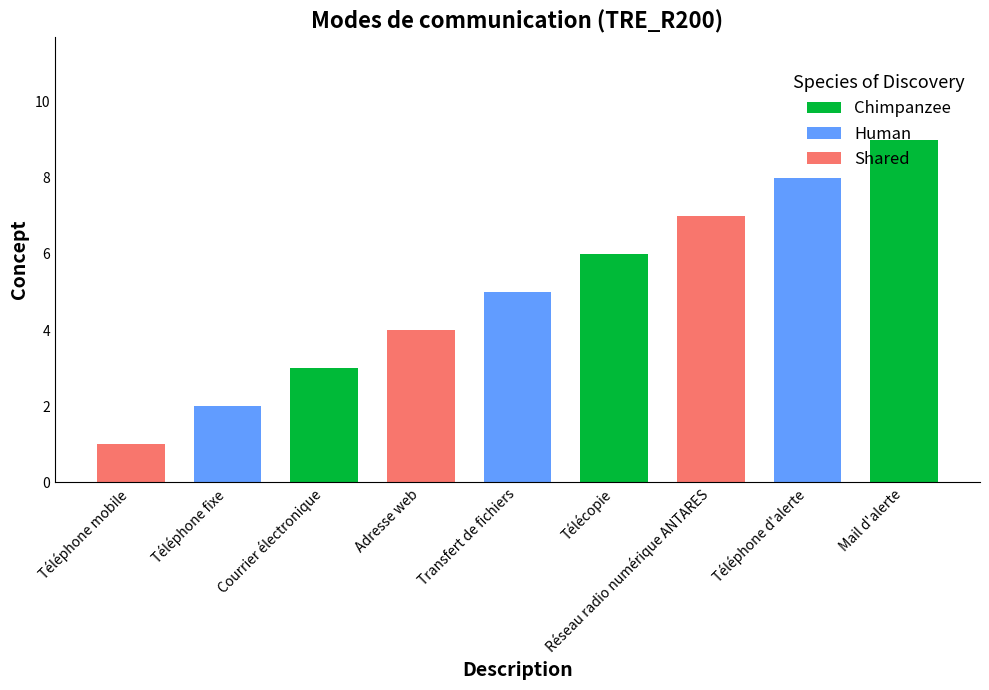

What is the sum of the values at Adresse web and Réseau radio numérique ANTARES?

11